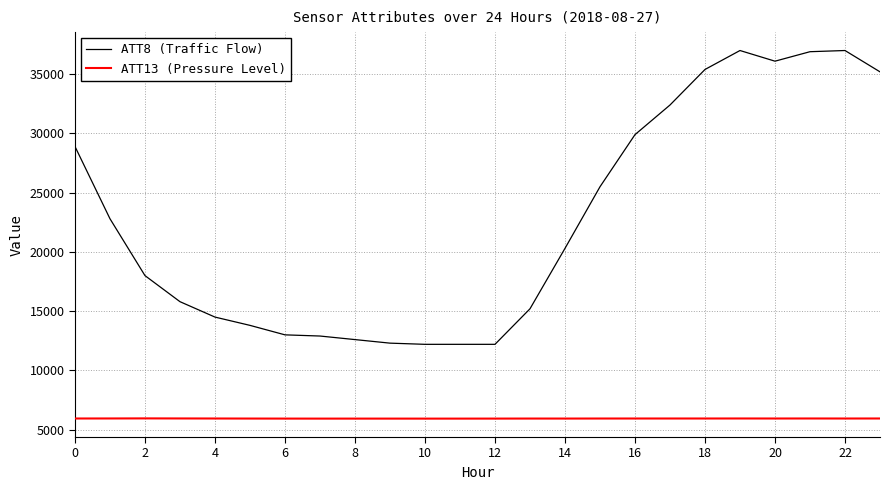

List the series in order of their peak value, highest first.

ATT8 (Traffic Flow), ATT13 (Pressure Level)